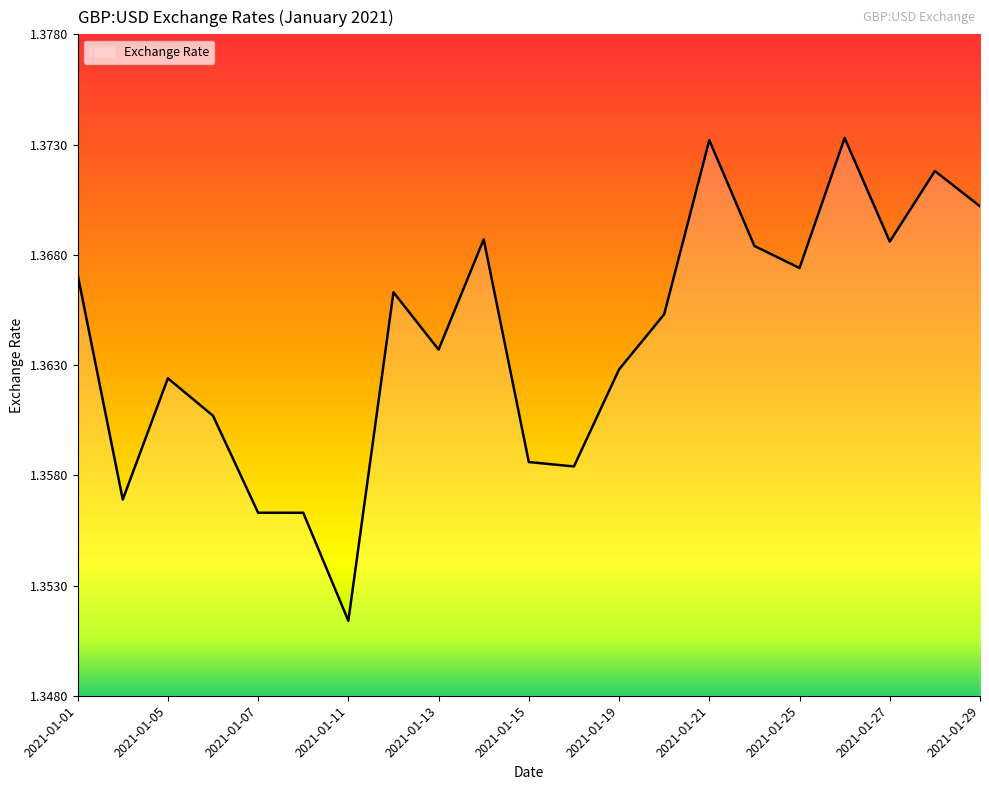

Does the chart display data point markers on the line(s)?

No